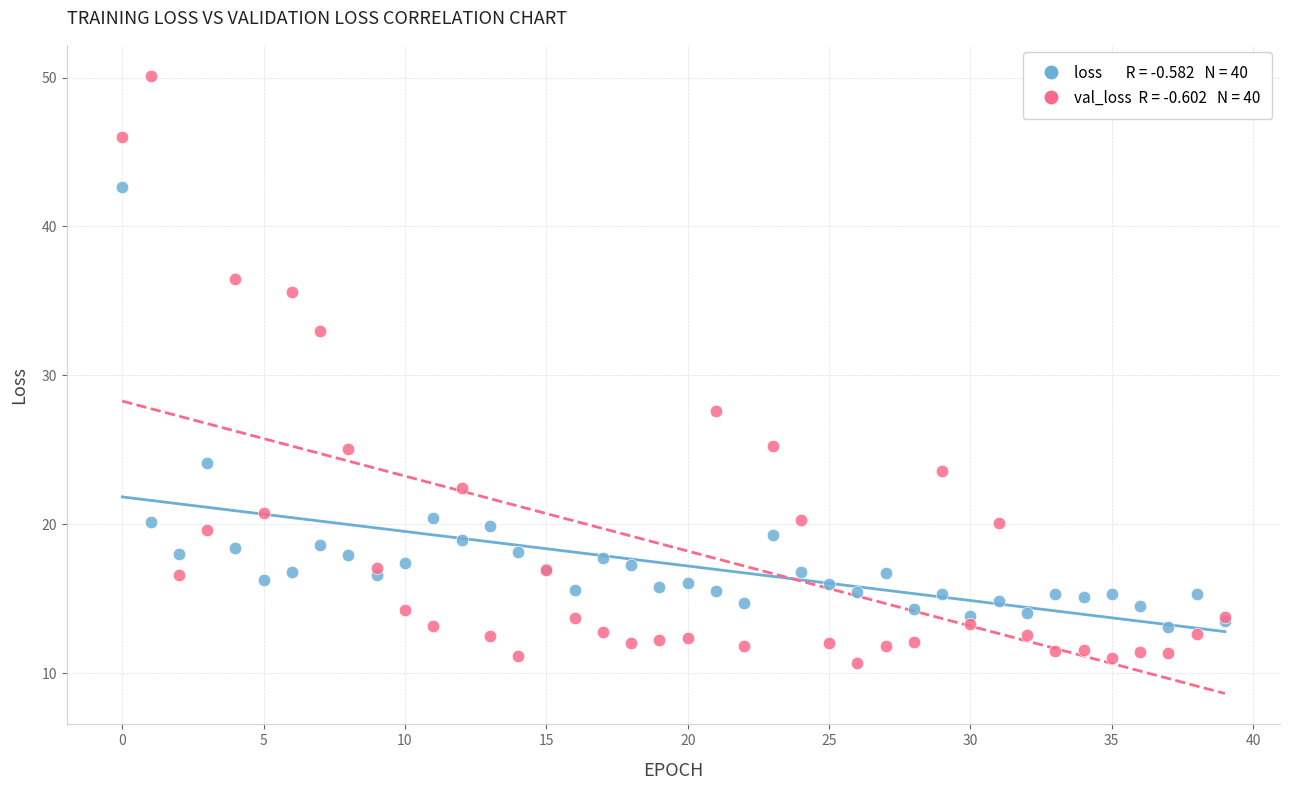

Across all series, what Y value is closest to 30?

27.6